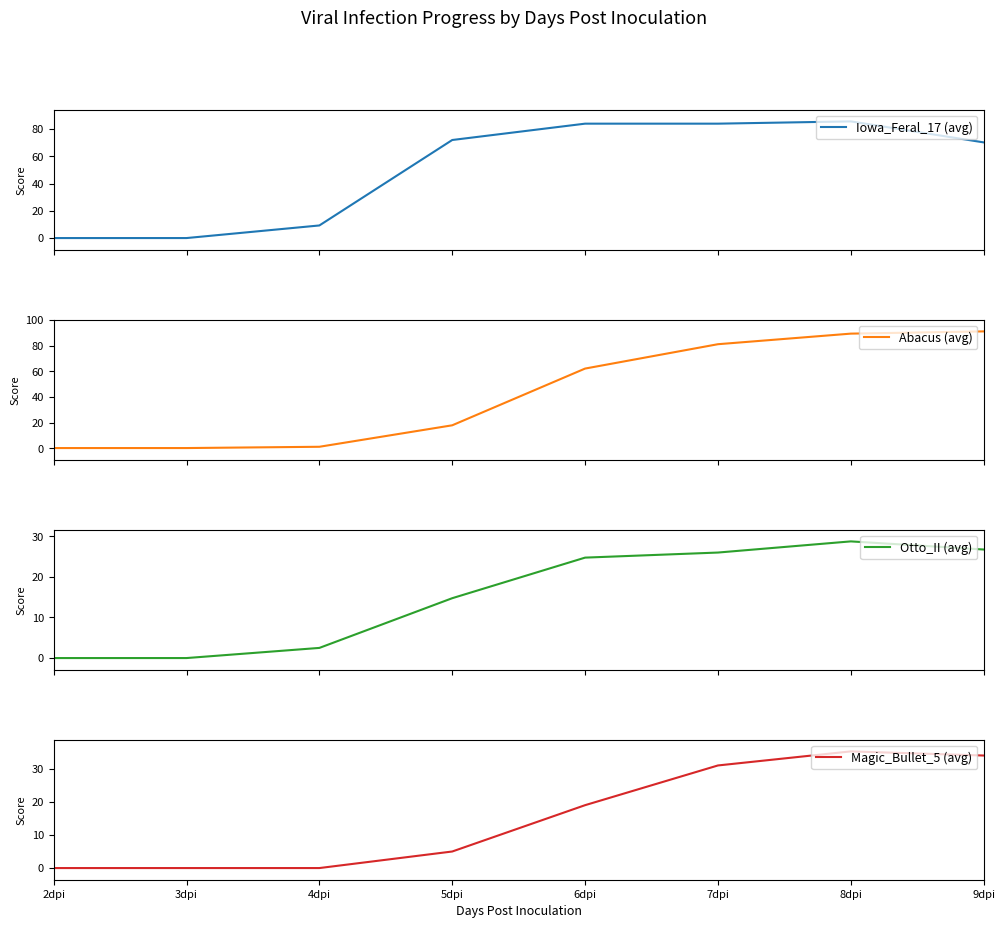

What is the total value across all series at 4dpi?

13.0